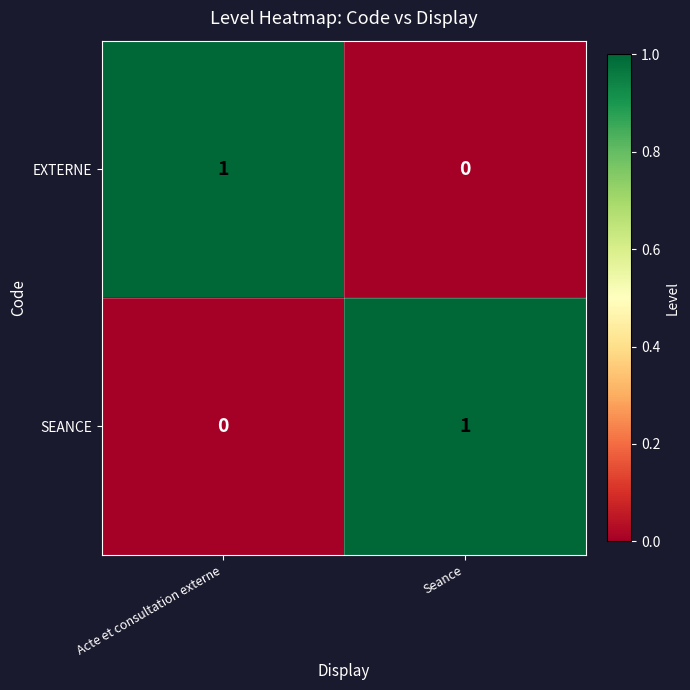

Reading right to left, extract all data points from this chart.

EXTERNE: 0	1
SEANCE: 1	0